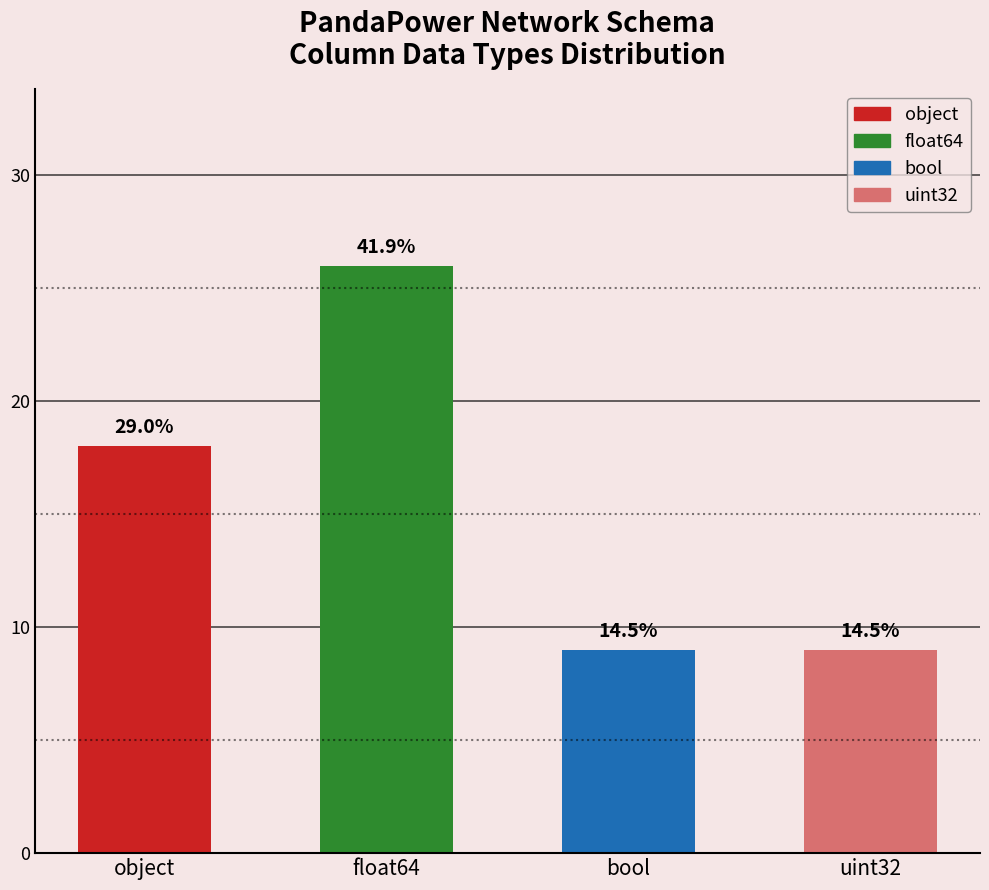

Are the bars horizontal?

No